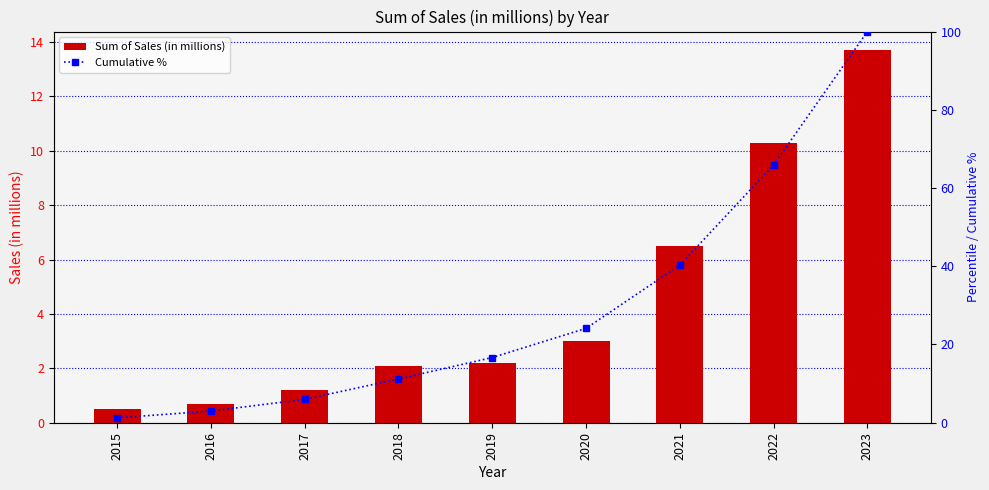

What is the value of the Sum of Sales (in millions) bar at the 3rd from the left?

1.2